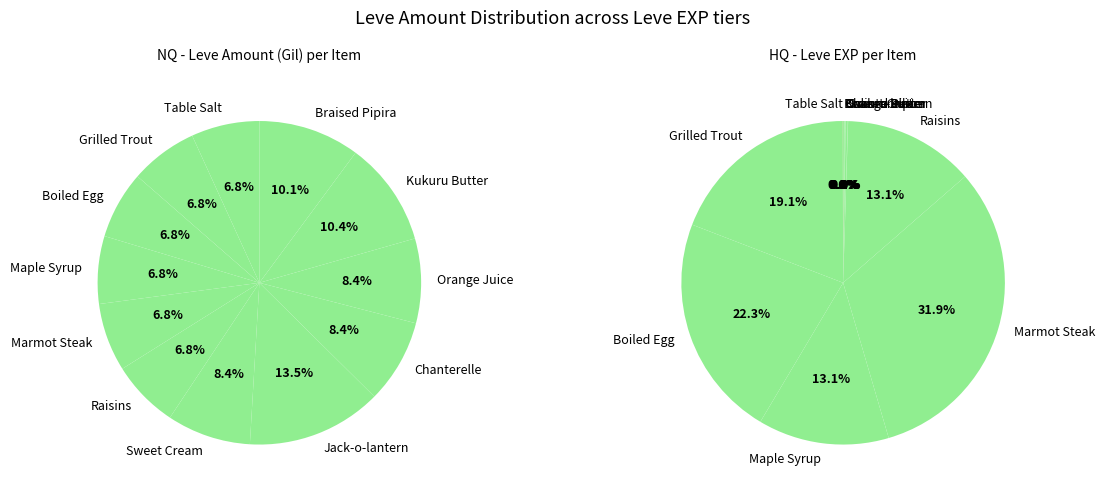

Does Grilled Trout account for over 50% of the chart?

No